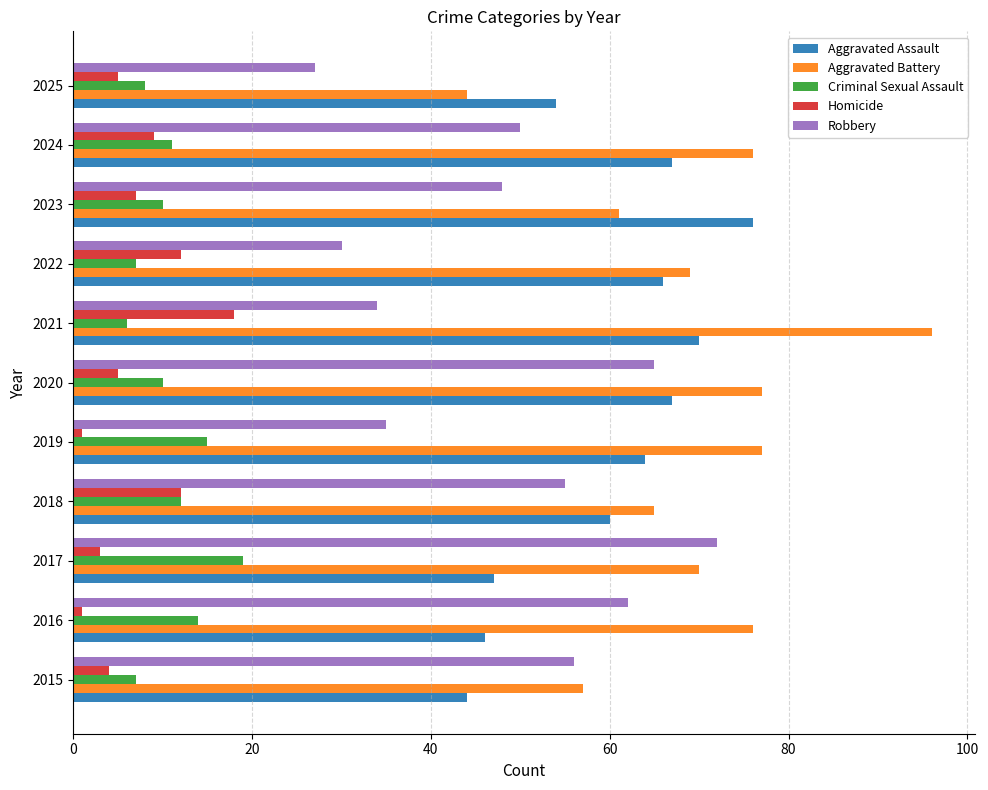

What is the lowest value of the Aggravated Battery series?

44